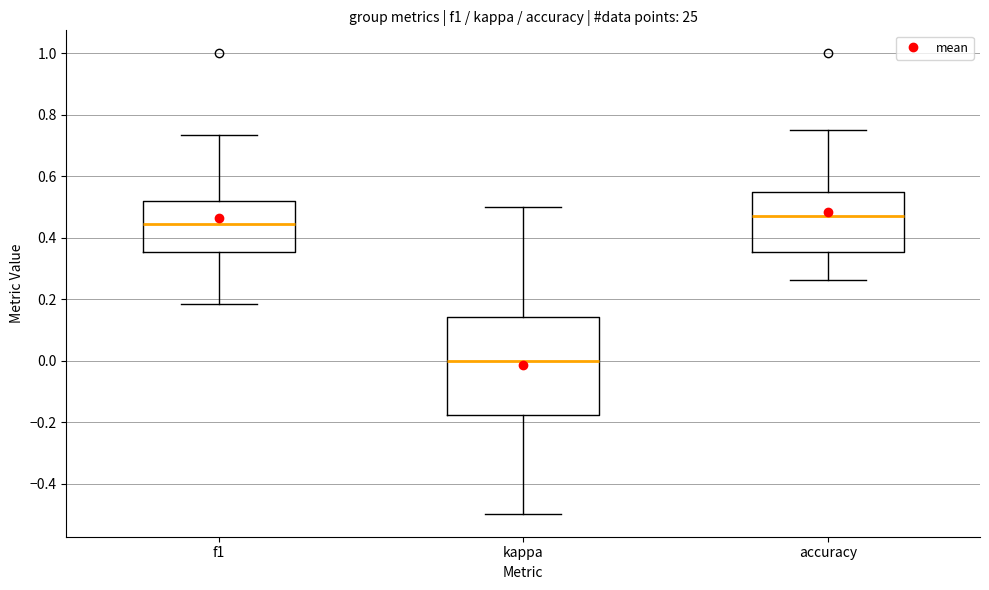

Reading left to right, transcribe this box plot: for each box, give where its median line is, the range the box spans, and where its two whiskers end, as read against the y-axis. The values are not printed on the chart, so give them approximately, as read against the axis.

f1: median 0.44, box 0.36 to 0.52, whiskers 0.18 to 0.74
kappa: median 0.00, box -0.18 to 0.14, whiskers -0.50 to 0.50
accuracy: median 0.48, box 0.36 to 0.56, whiskers 0.26 to 0.76